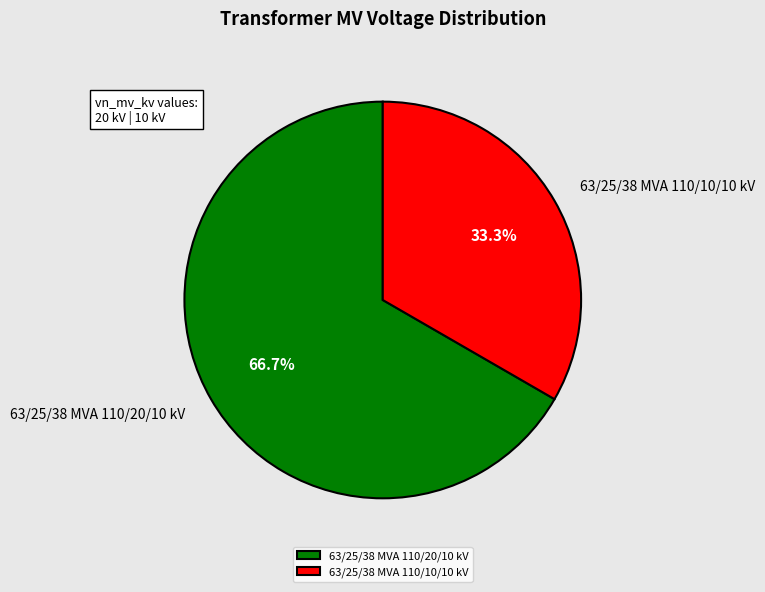

Rank the categories by value from lowest to highest.

63/25/38 MVA 110/10/10 kV, 63/25/38 MVA 110/20/10 kV